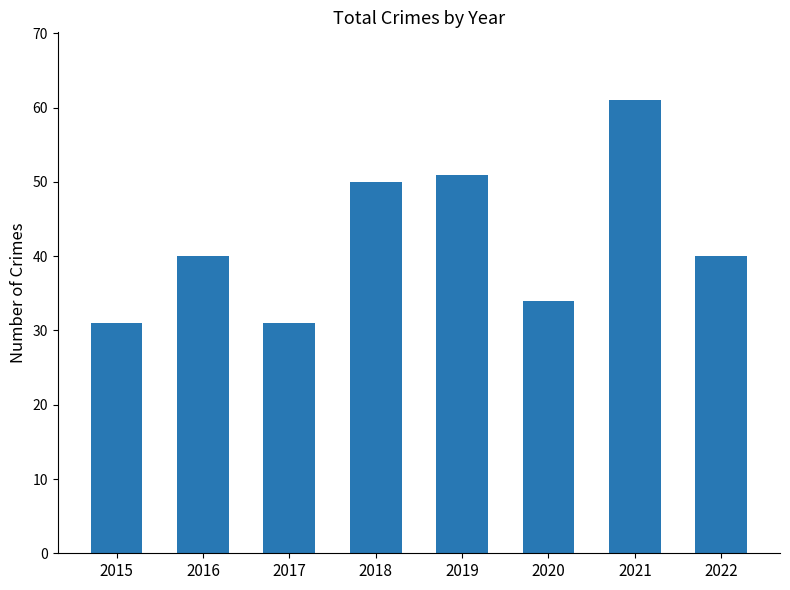

What is the change in value from 2019 to 2022?

-11